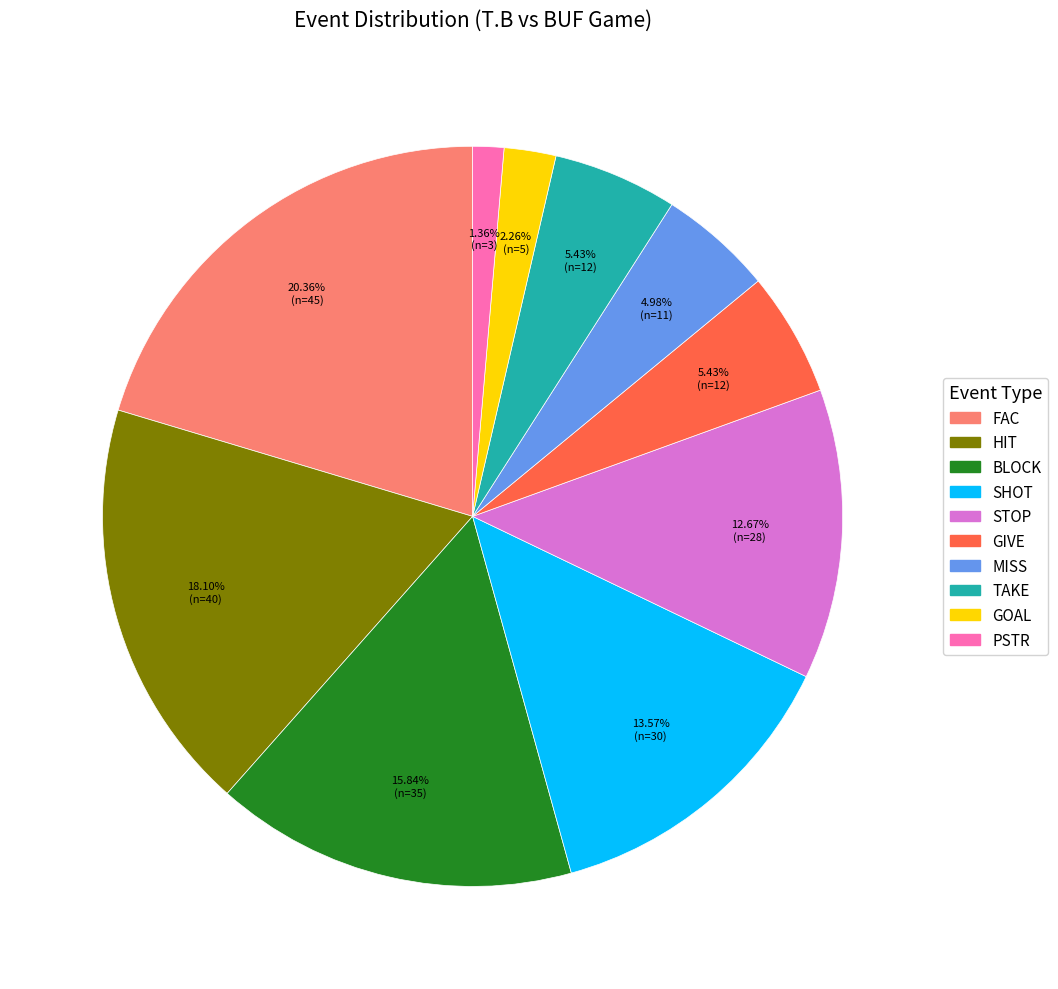

What is the largest slice in the pie chart?

FAC